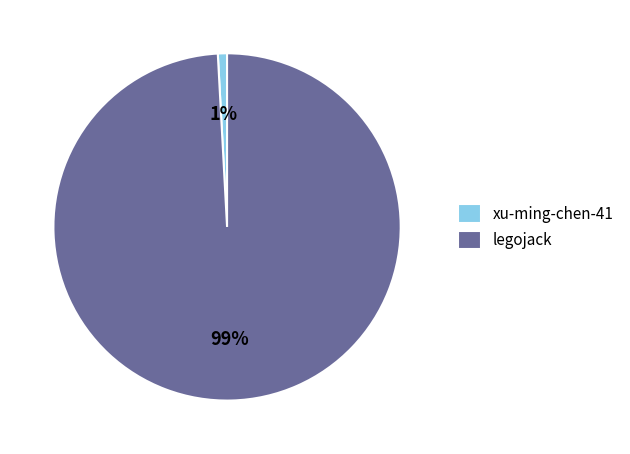

Which category has the biggest portion of the pie?

legojack